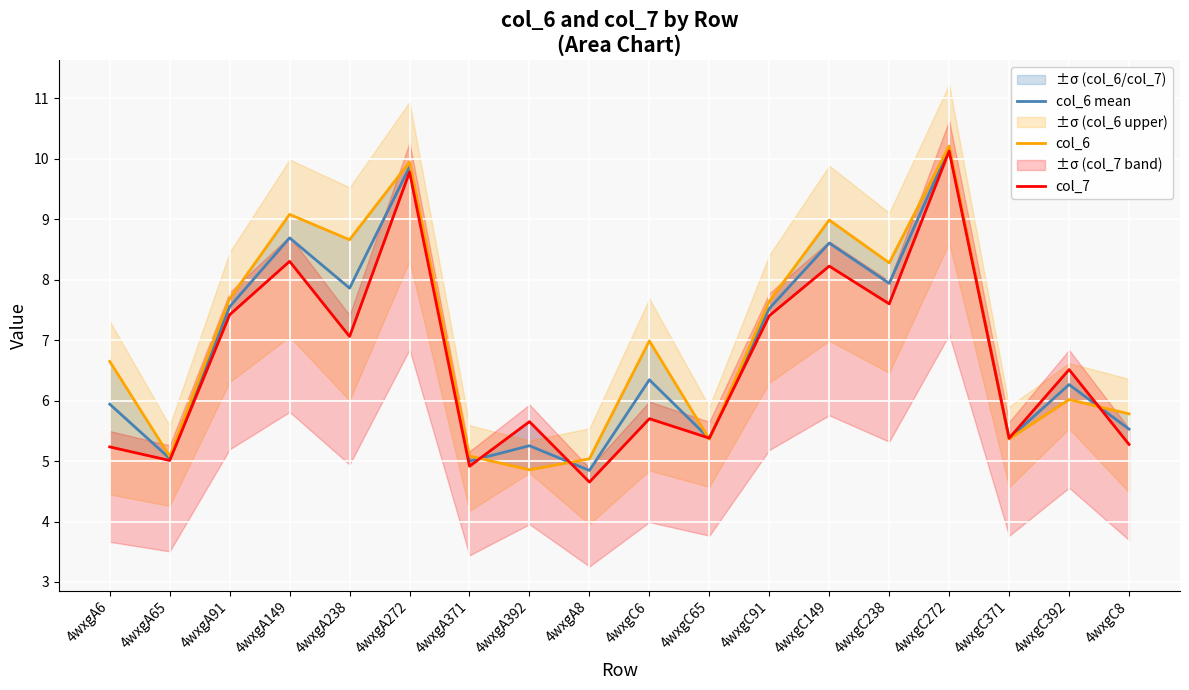

What is the difference between the maximum and minimum values in the col_7 series?

5.5